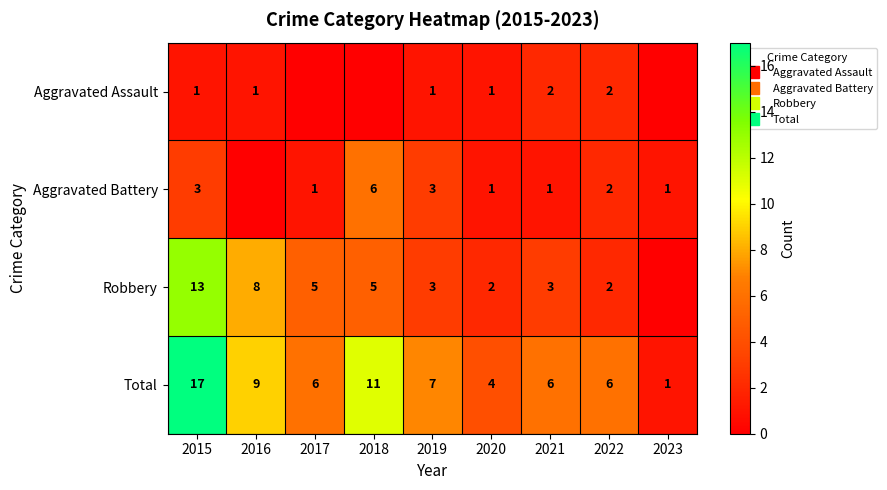

Which has a higher value, 2023 or 2016?

2016